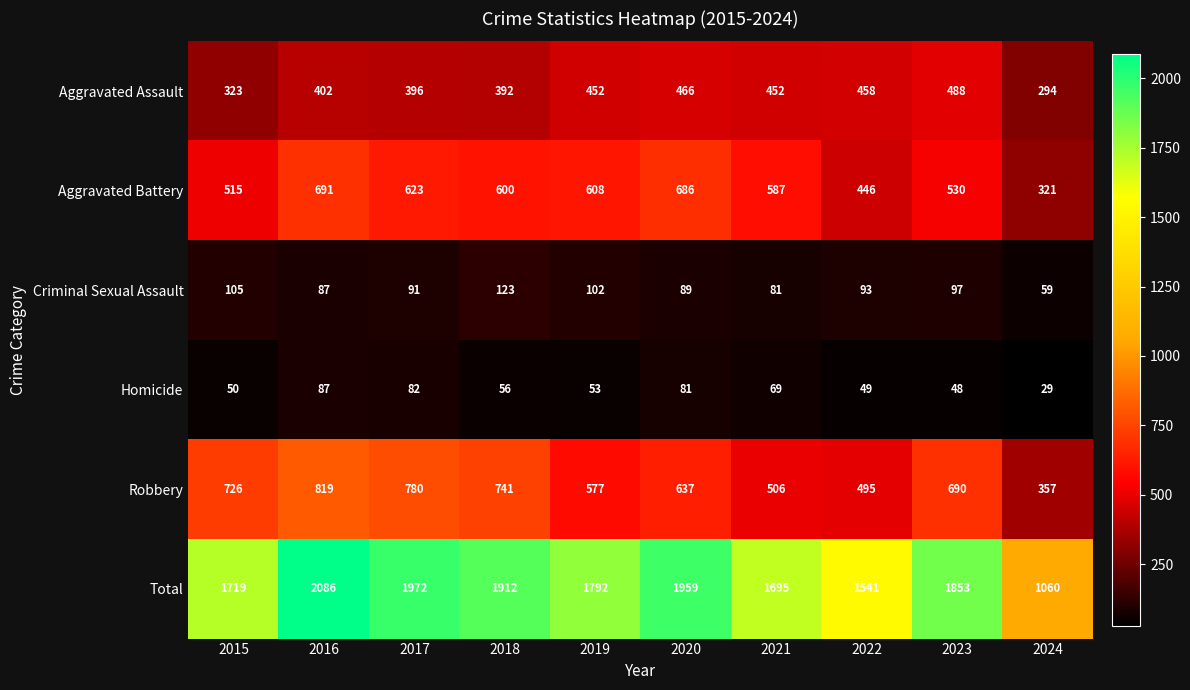

What is the difference between the highest and lowest values at 2023?

1805